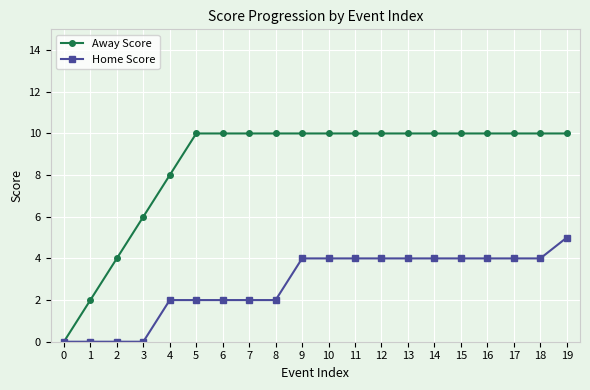

What is the maximum value shown in the chart?

10